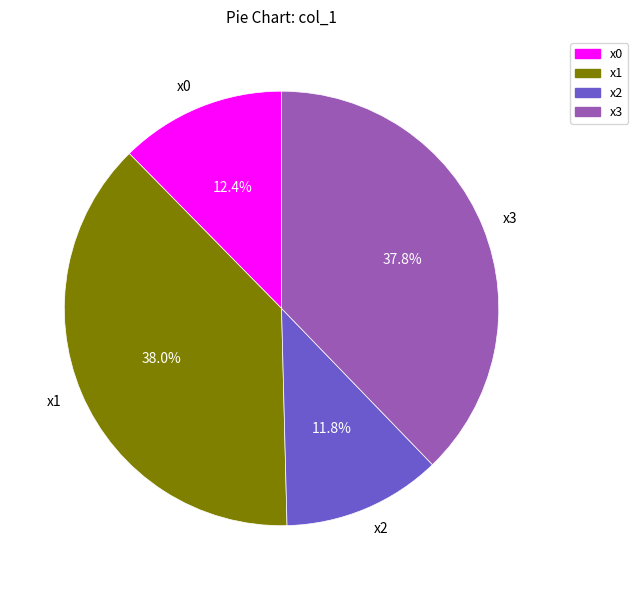

Is it true that x0 is 4% of the pie?

False